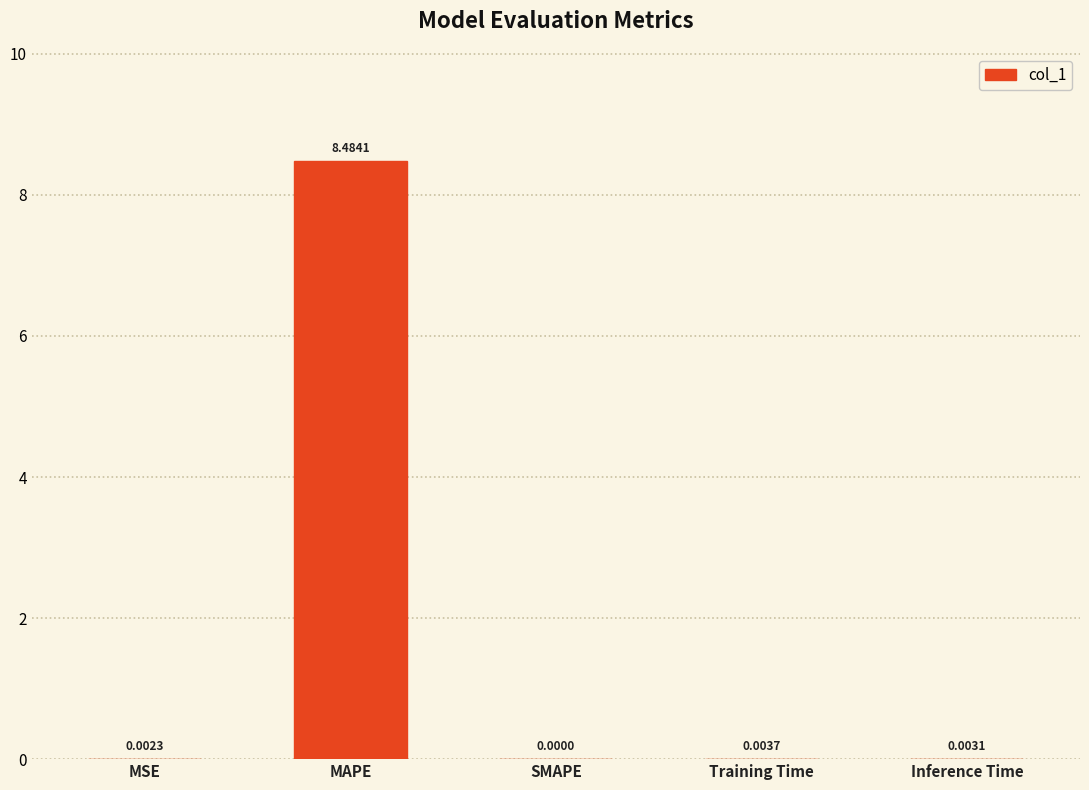

Which has a higher value, SMAPE or Inference Time?

Inference Time